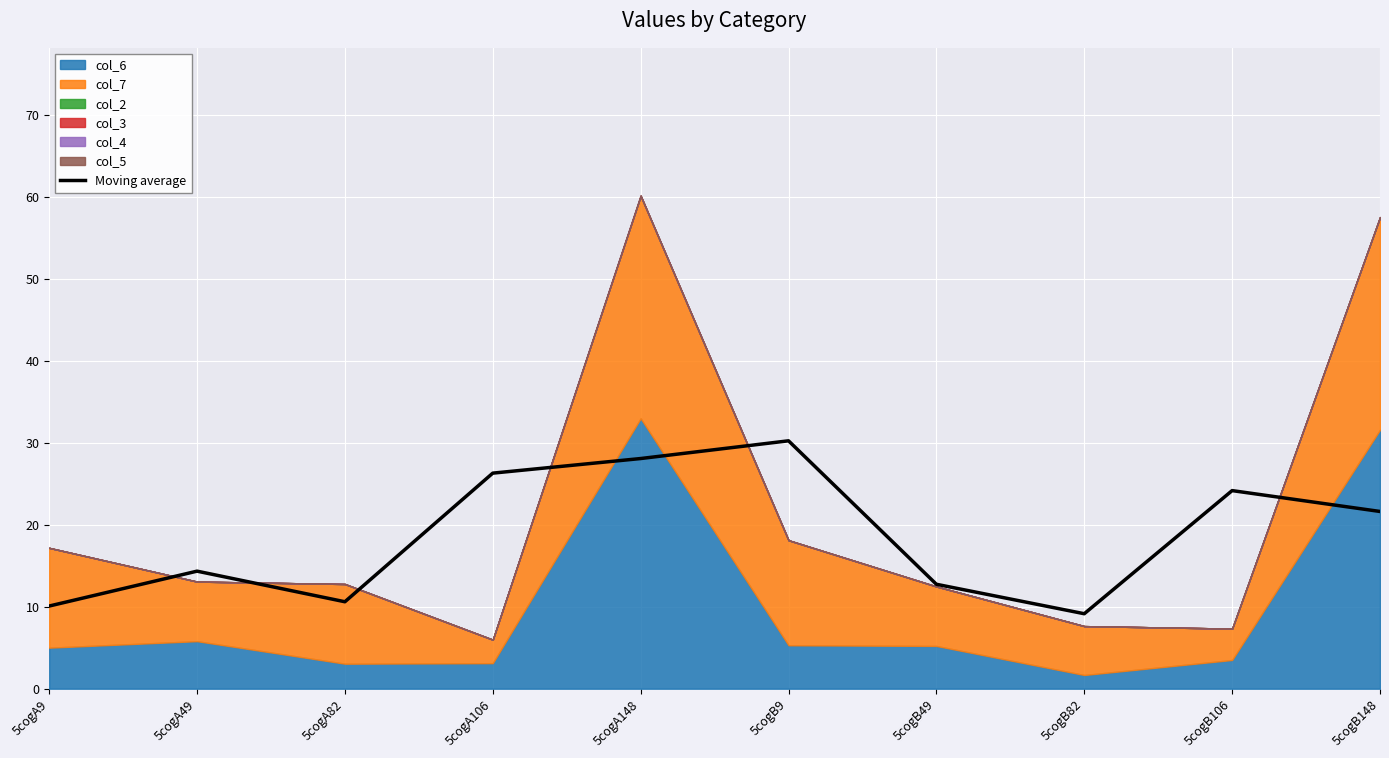

At which label is the value closest to 19?

5cogB148